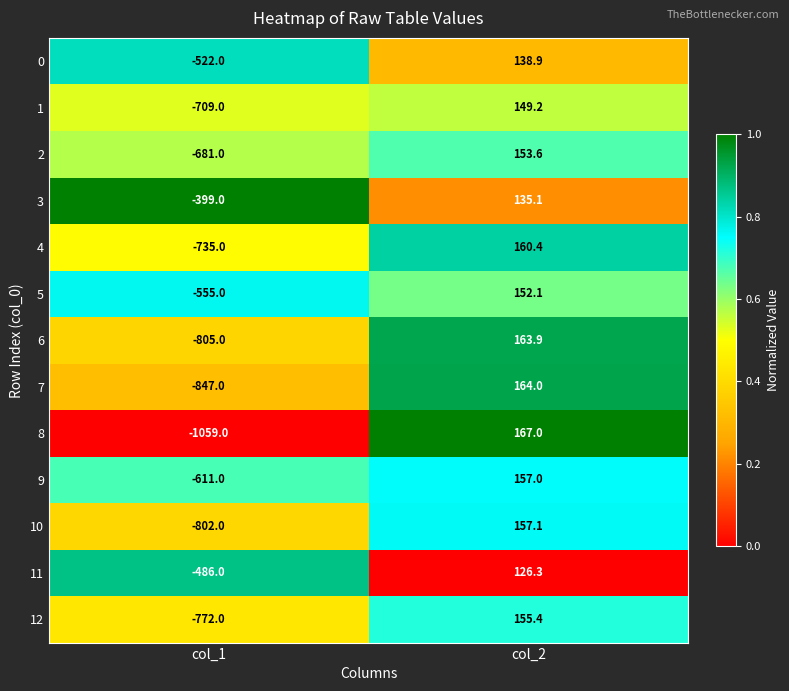

What is the average value of the 4 series?

-287.3